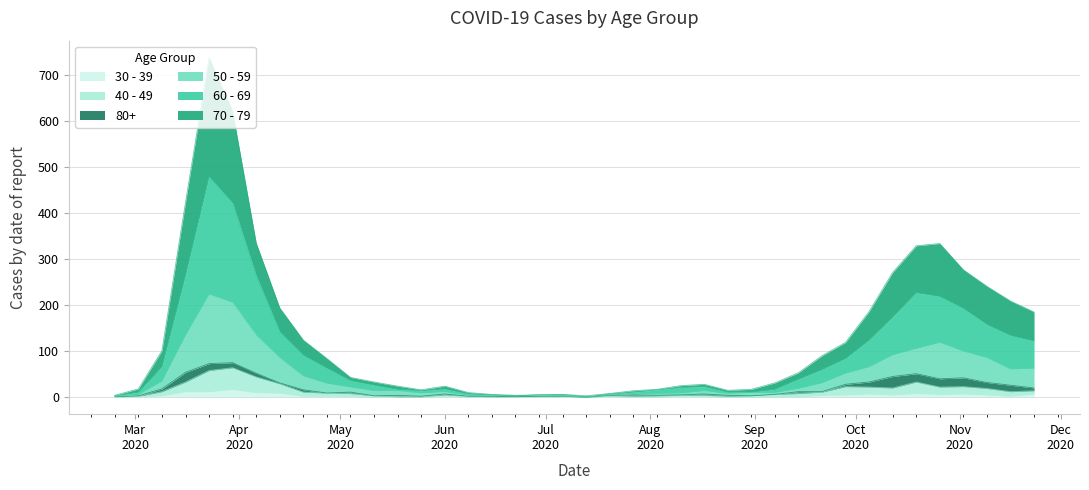

At which label does 40 - 49 reach its peak?

2020-03-30